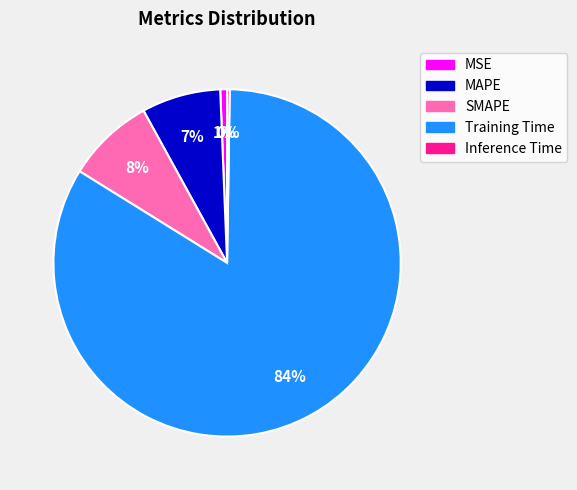

What percentage is the MAPE slice, to the nearest percent?

7%